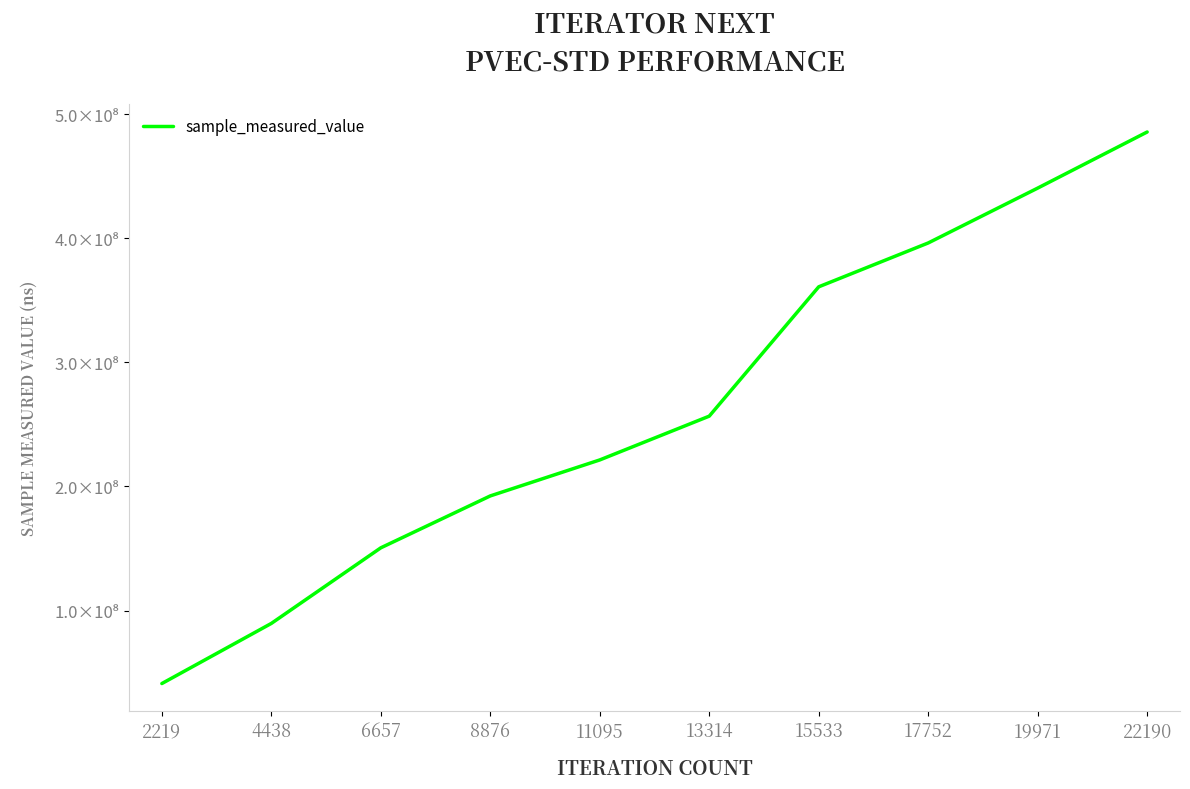

Does the chart display data point markers on the line(s)?

No